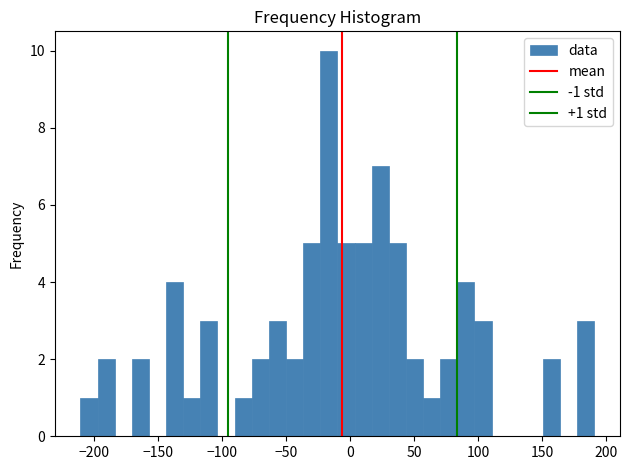

Read against the x-axis, roughly where is the centre of the tallest bar?

-15